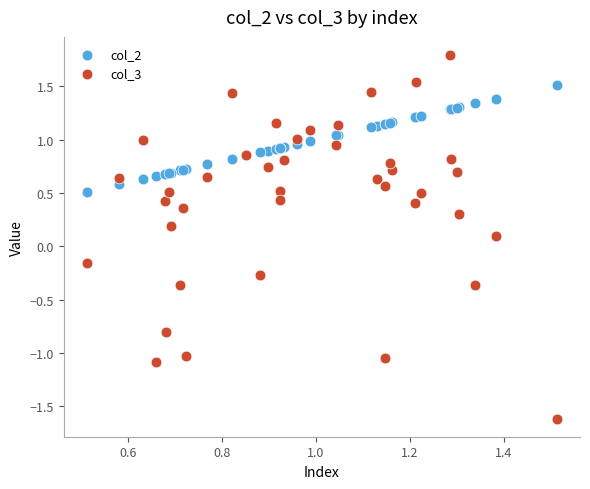

Which series reaches the maximum Y coordinate?

col_3